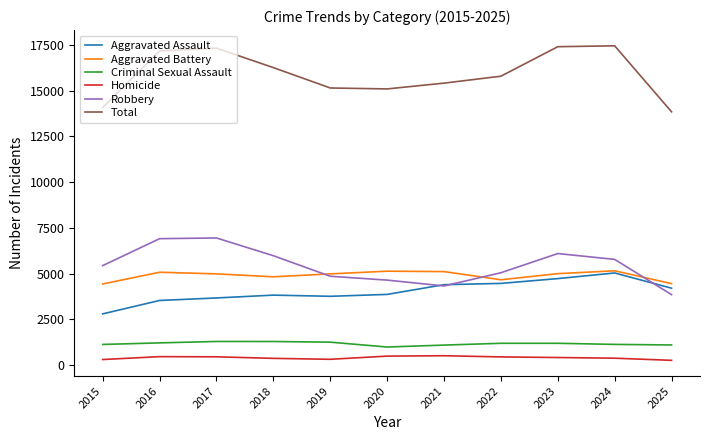

Is the value of Robbery at 2022 greater than the value of Criminal Sexual Assault at 2020?

Yes